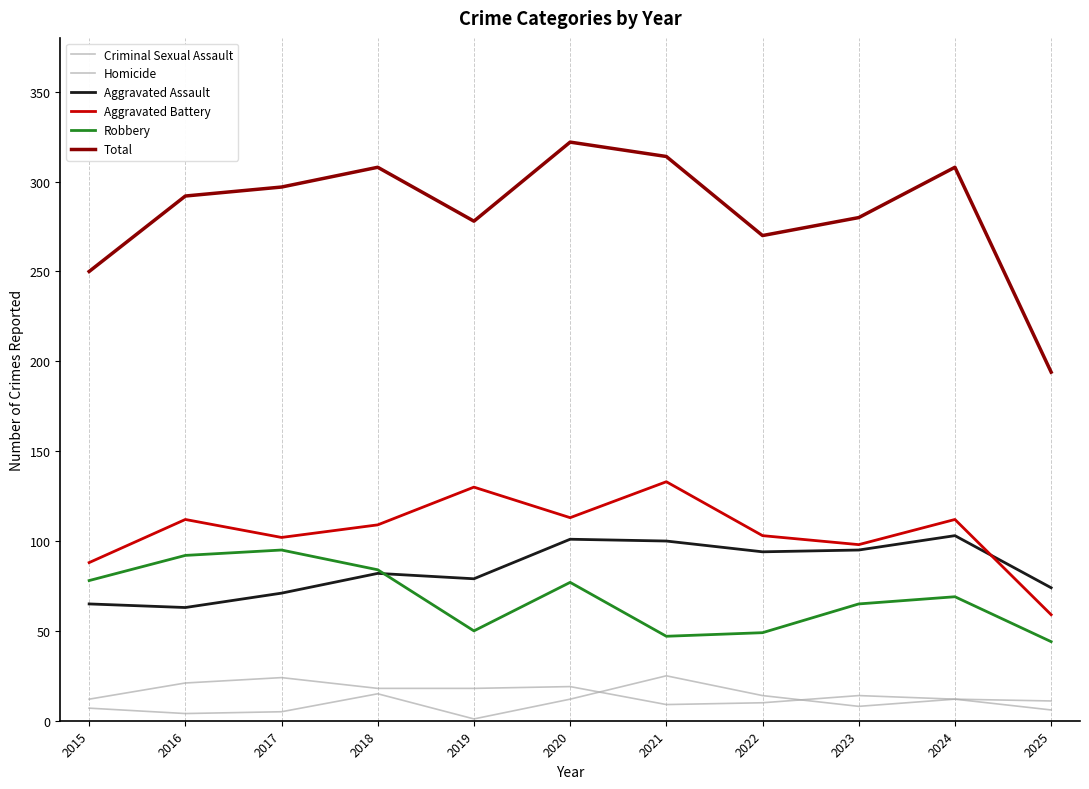

How many lines are shown in the chart?

6